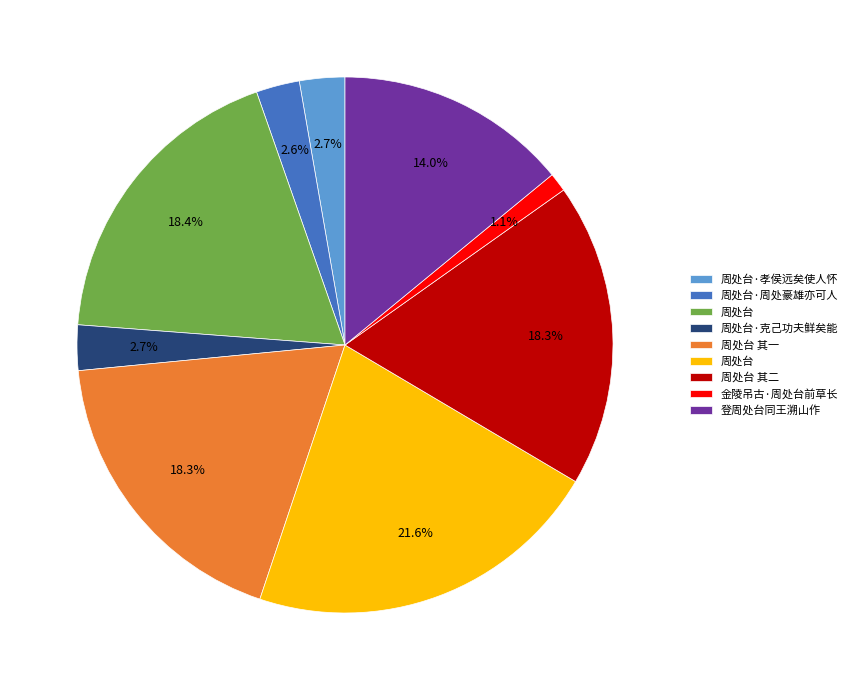

Is there a majority slice in this chart?

No